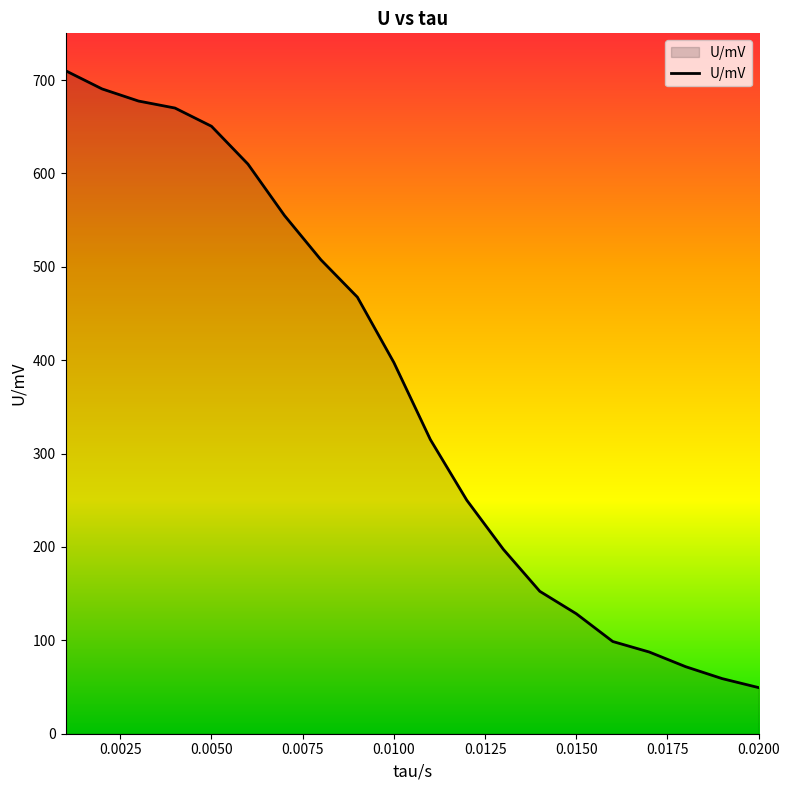

What is the difference between the maximum and minimum values?

660.6